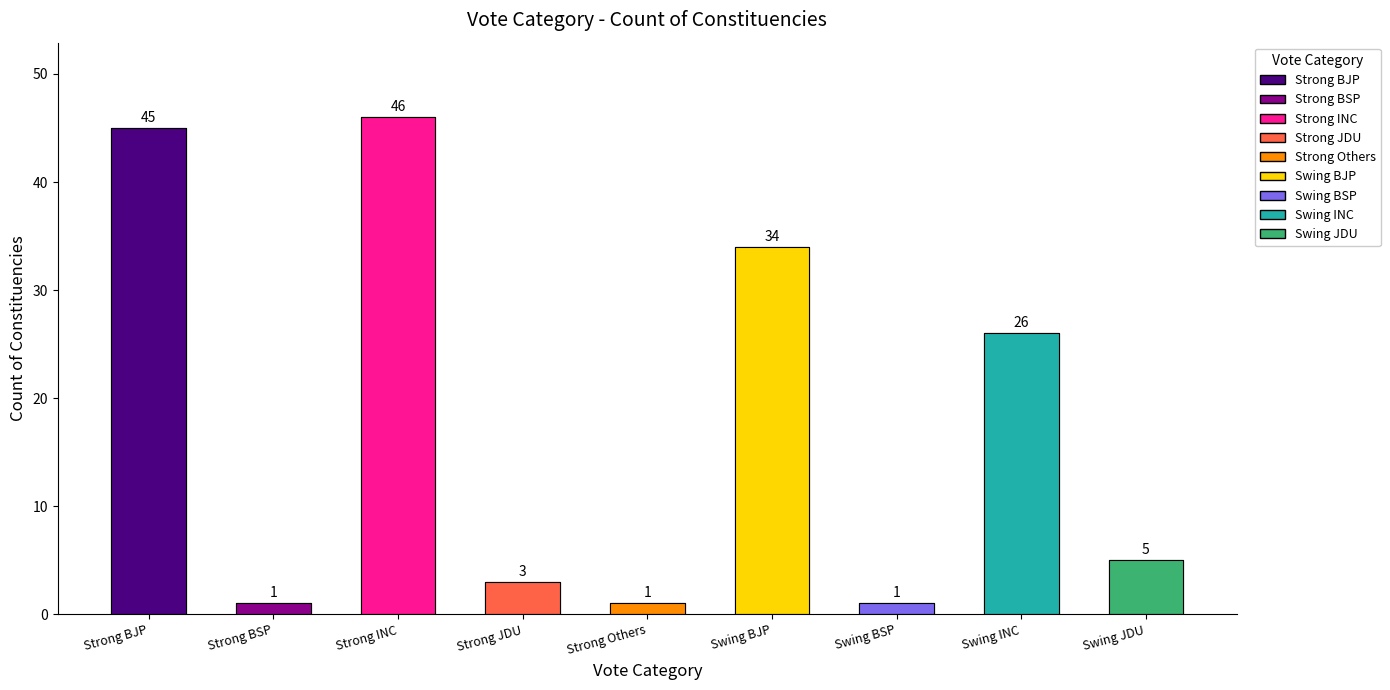

What value does the data have at Strong JDU?

3